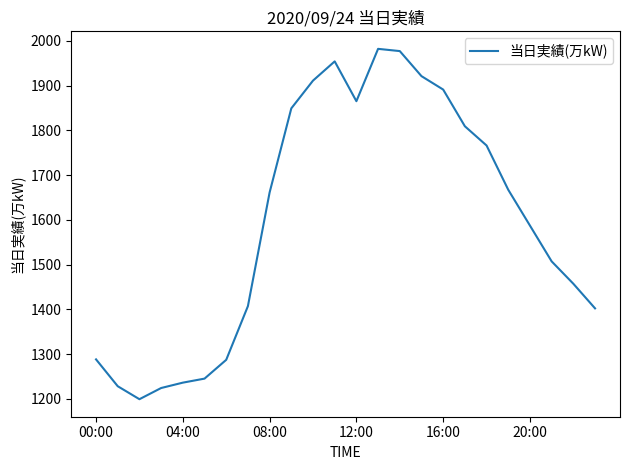

What is the difference between the maximum and minimum values?

783